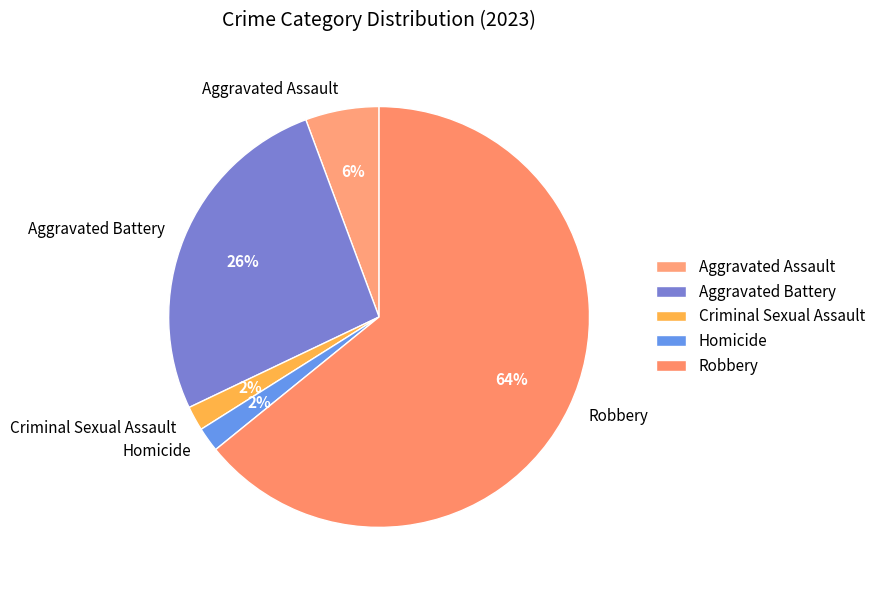

Which category has the biggest portion of the pie?

Robbery